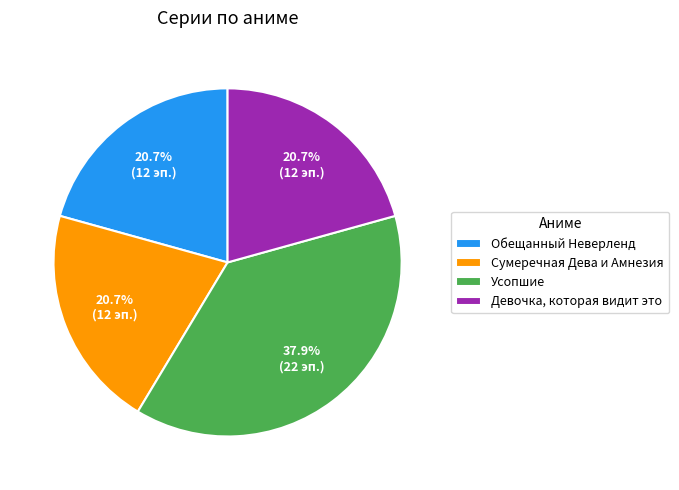

What is the total percentage of Усопшие and Девочка, которая видит это?

58.6%